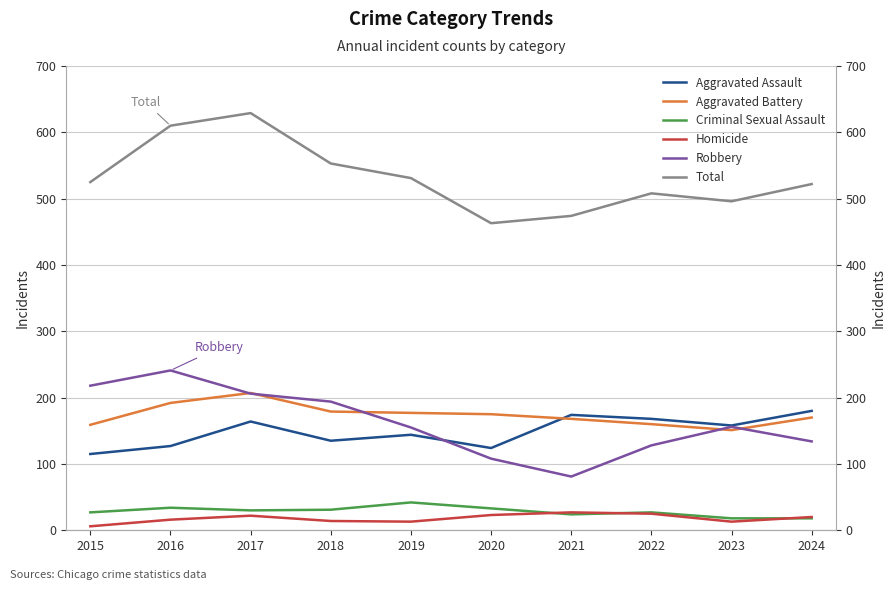

How many values in the Robbery series are below 156?

5